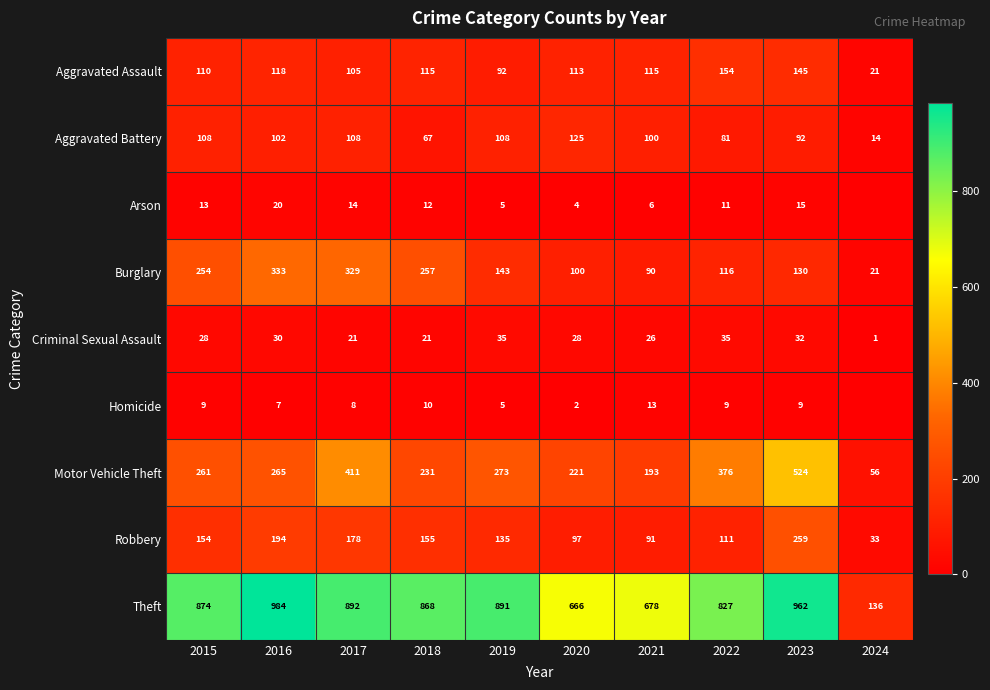

At how many categories does at least one series exceed 222?

9